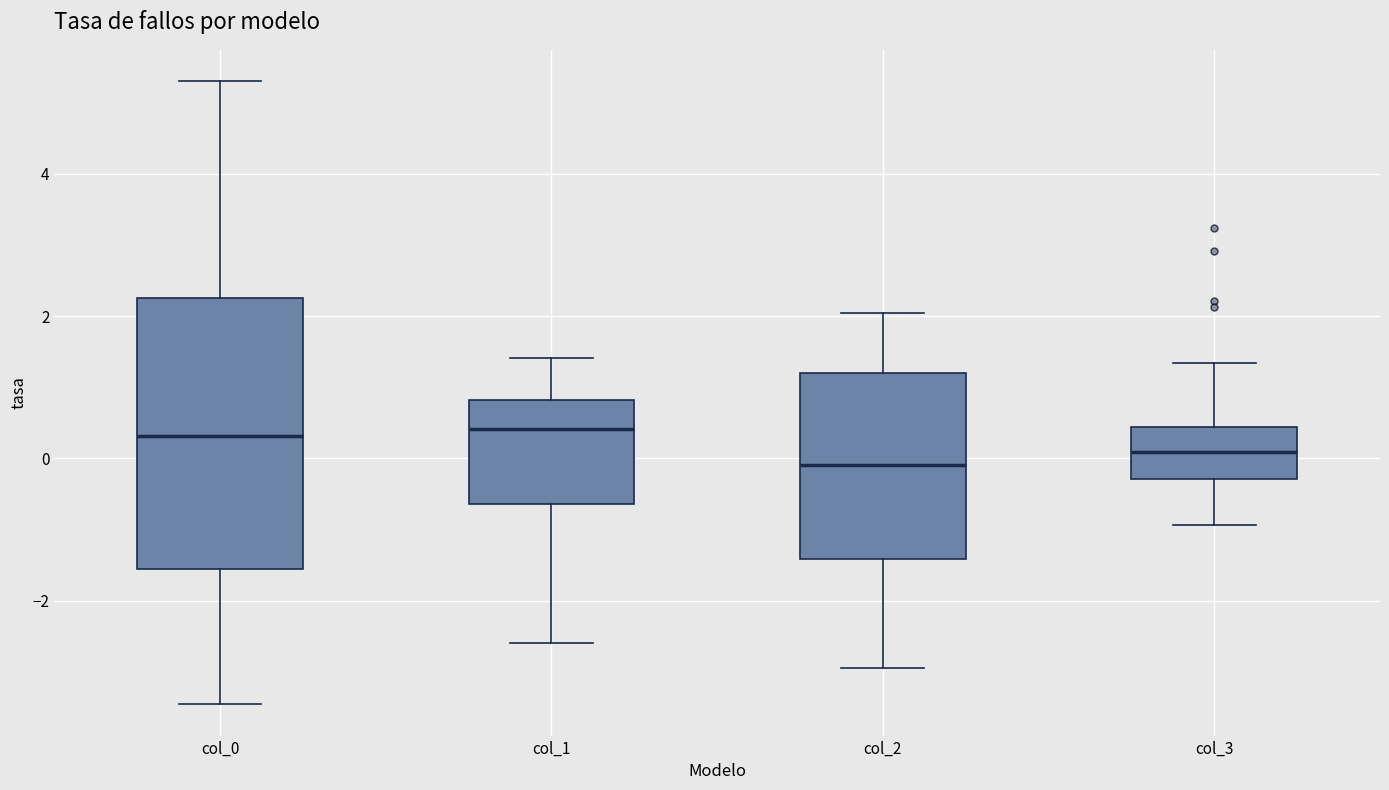

Which box is the tallest, from its lower edge to its upper edge?

col_0